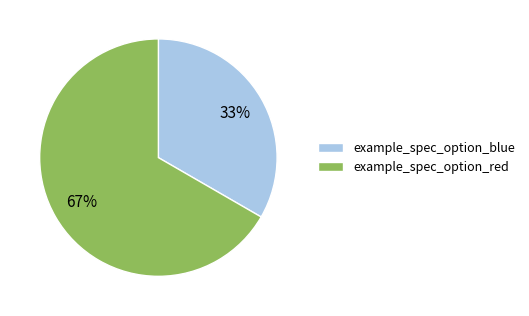

Which category has the biggest portion of the pie?

example_spec_option_red